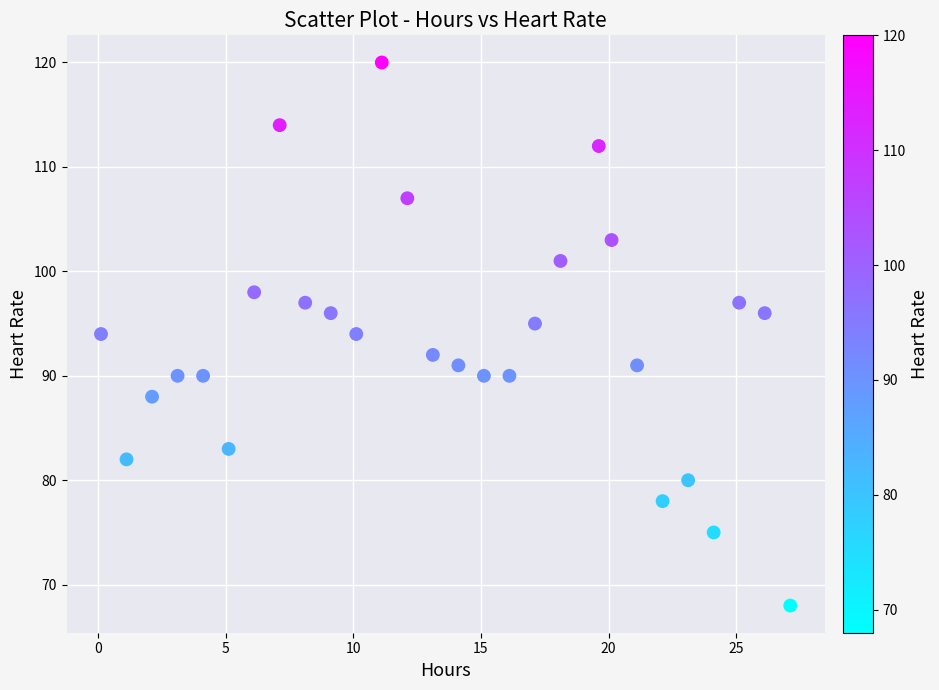

What is the range of Y values (max minus min)?

52